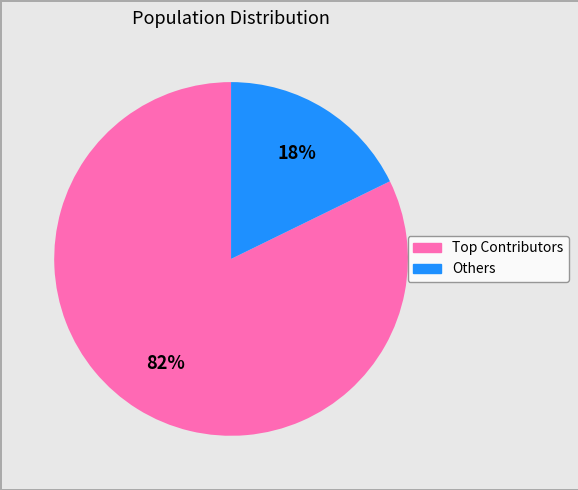

To the nearest percent, what is the difference between the largest and smallest slice percentages?

64%